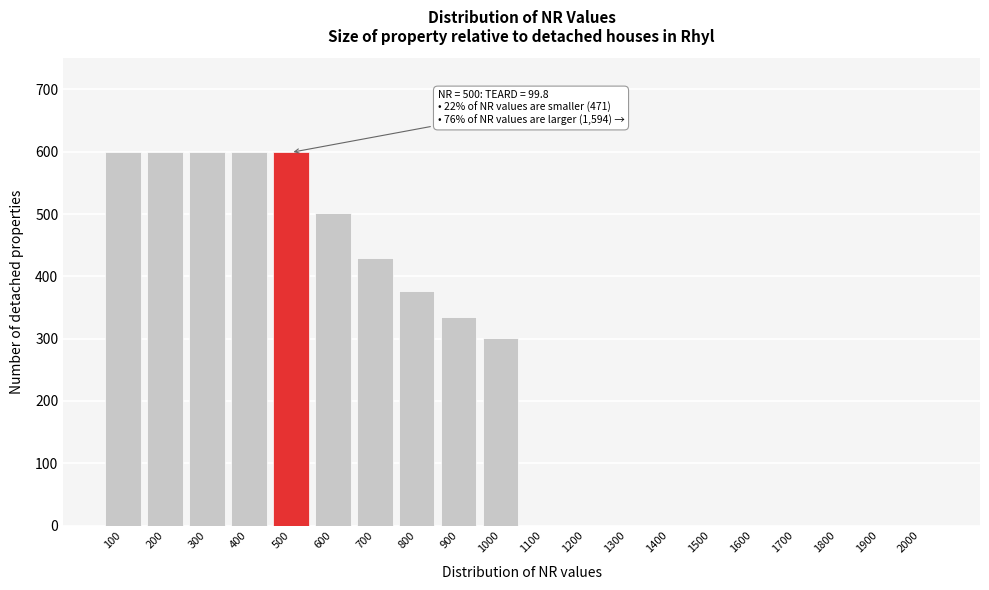

Is it true that the value at 500 is 598.8?

True